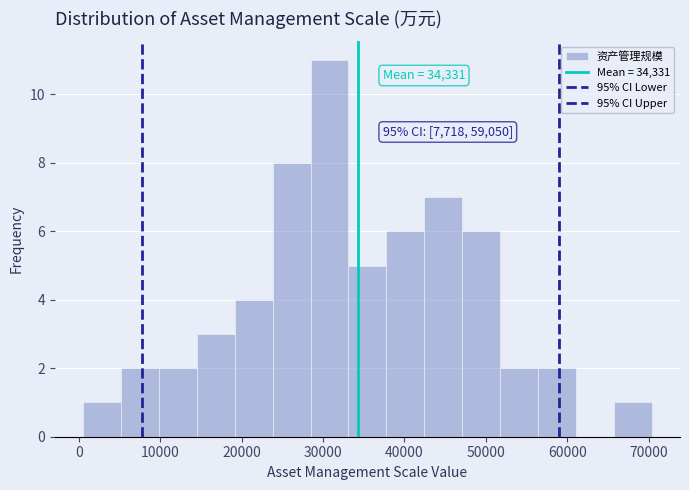

Over which range of the x-axis is the bar tallest?

28000 to 33000